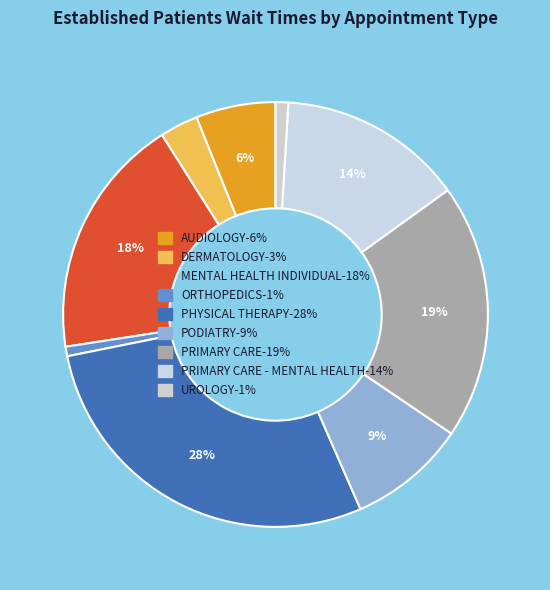

Rank the categories by value from lowest to highest.

ORTHOPEDICS, UROLOGY, DERMATOLOGY, AUDIOLOGY, PODIATRY, PRIMARY CARE - MENTAL HEALTH, MENTAL HEALTH INDIVIDUAL, PRIMARY CARE, PHYSICAL THERAPY